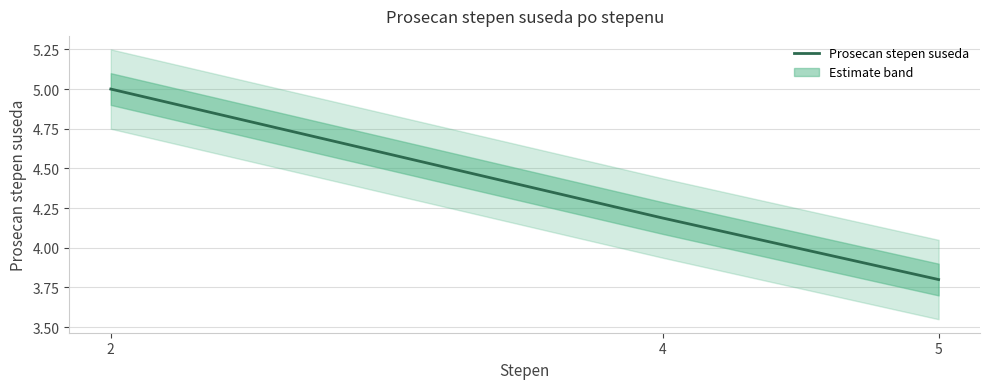

Reading left to right, extract all data points from this chart.

5.0	4.2	3.8